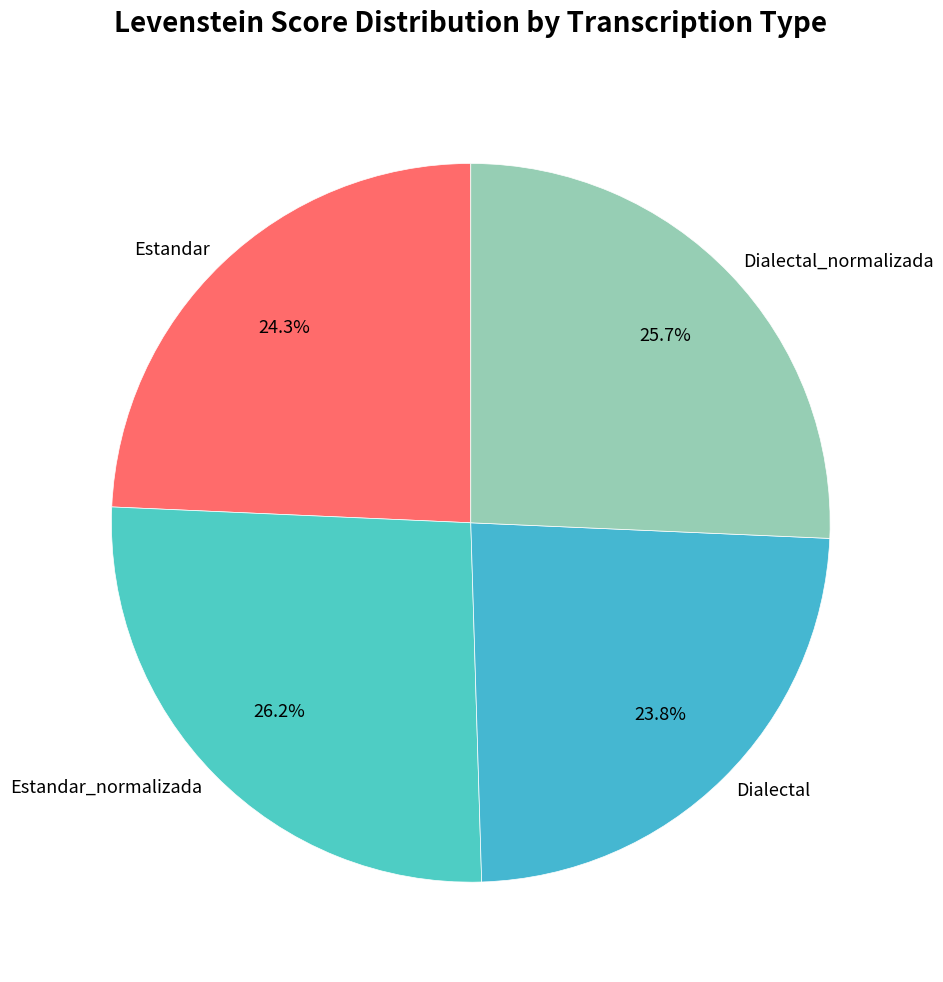

How many segments does this pie chart have?

4